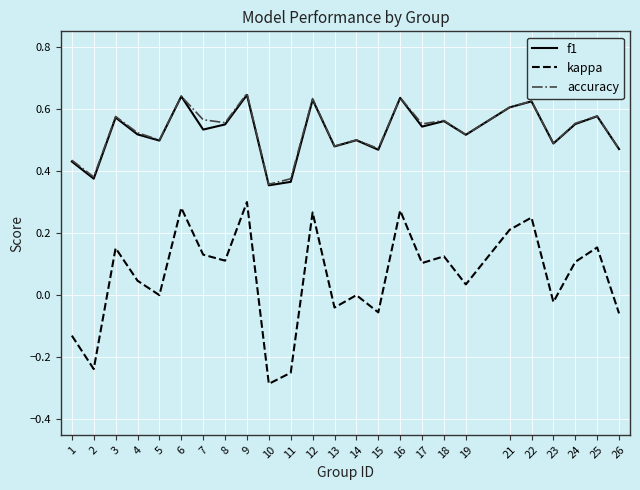

How many lines are shown in the chart?

3